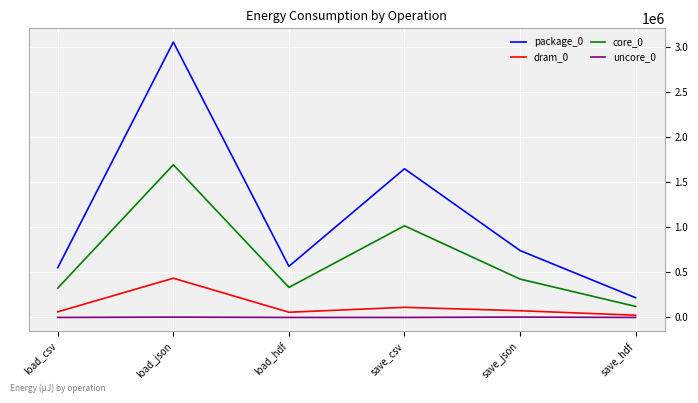

What is the difference between the dram_0 values at load_csv and load_json?

372375